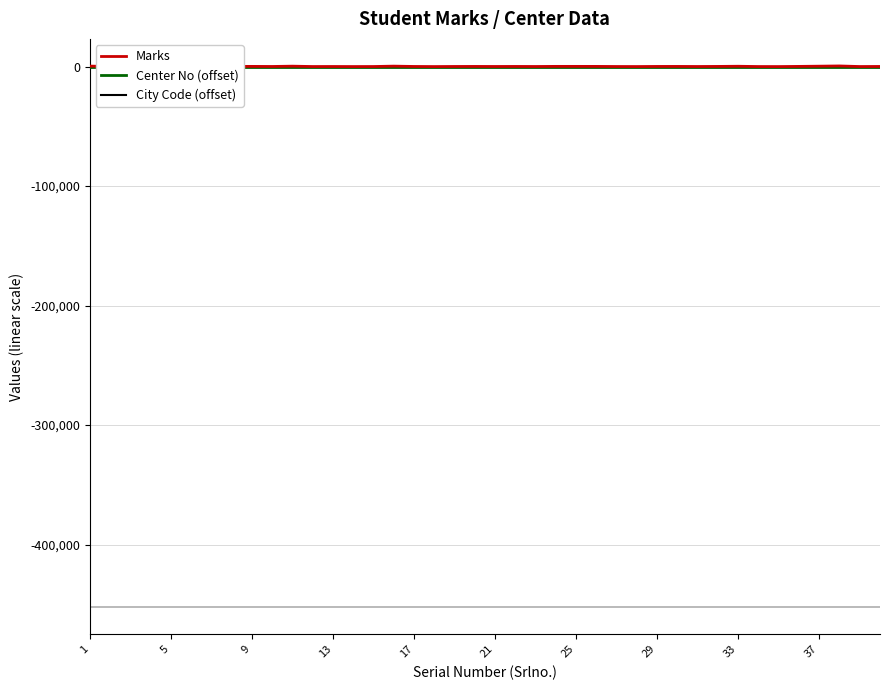

What is the sum of all Center No (offset) values?

840